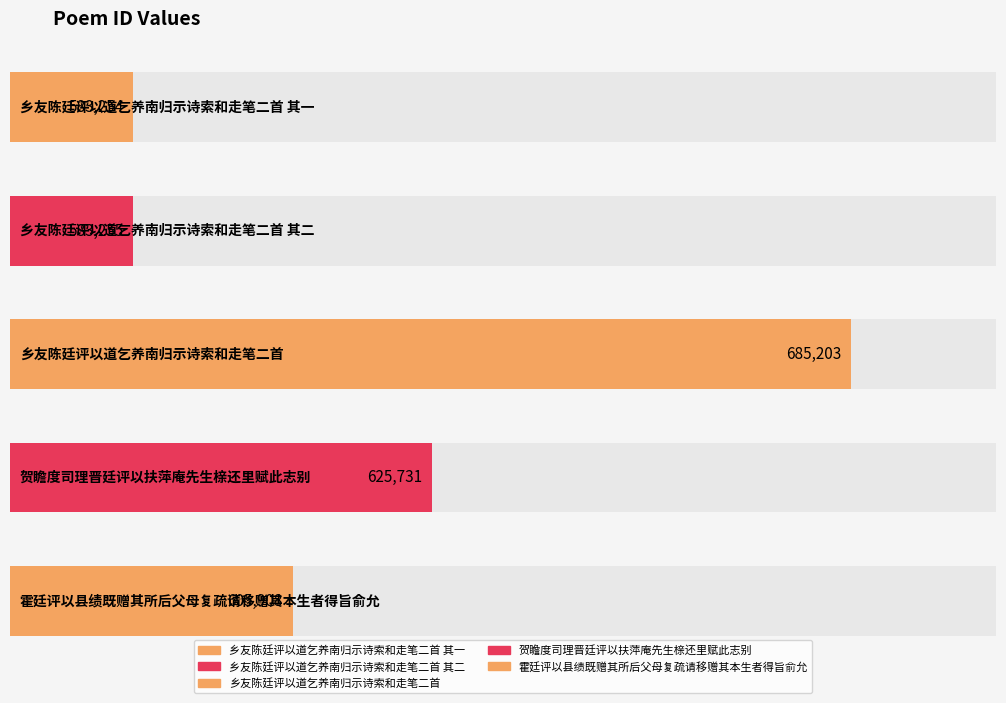

List the labels in order of value, largest first.

乡友陈廷评以道乞养南归示诗索和走笔二首, 贺瞻度司理晋廷评以扶萍庵先生榇还里赋此志别, 霍廷评以县绩既赠其所后父母复疏请移赠其本生者得旨俞允, 乡友陈廷评以道乞养南归示诗索和走笔二首 其二, 乡友陈廷评以道乞养南归示诗索和走笔二首 其一